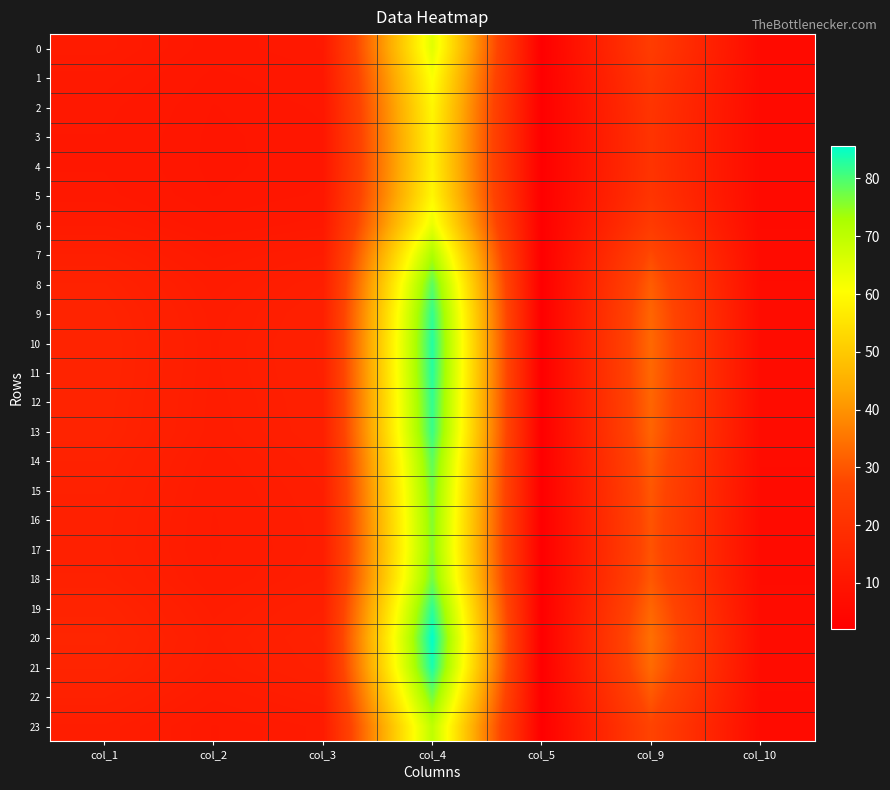

How many categories are shown in the chart?

7